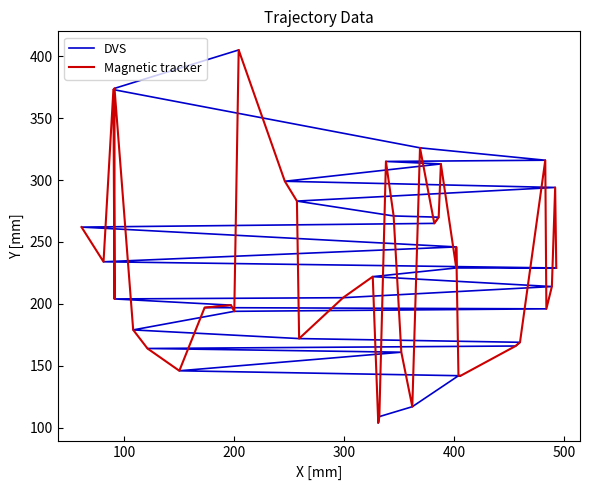

What is the label of the 22nd point from the left?

21